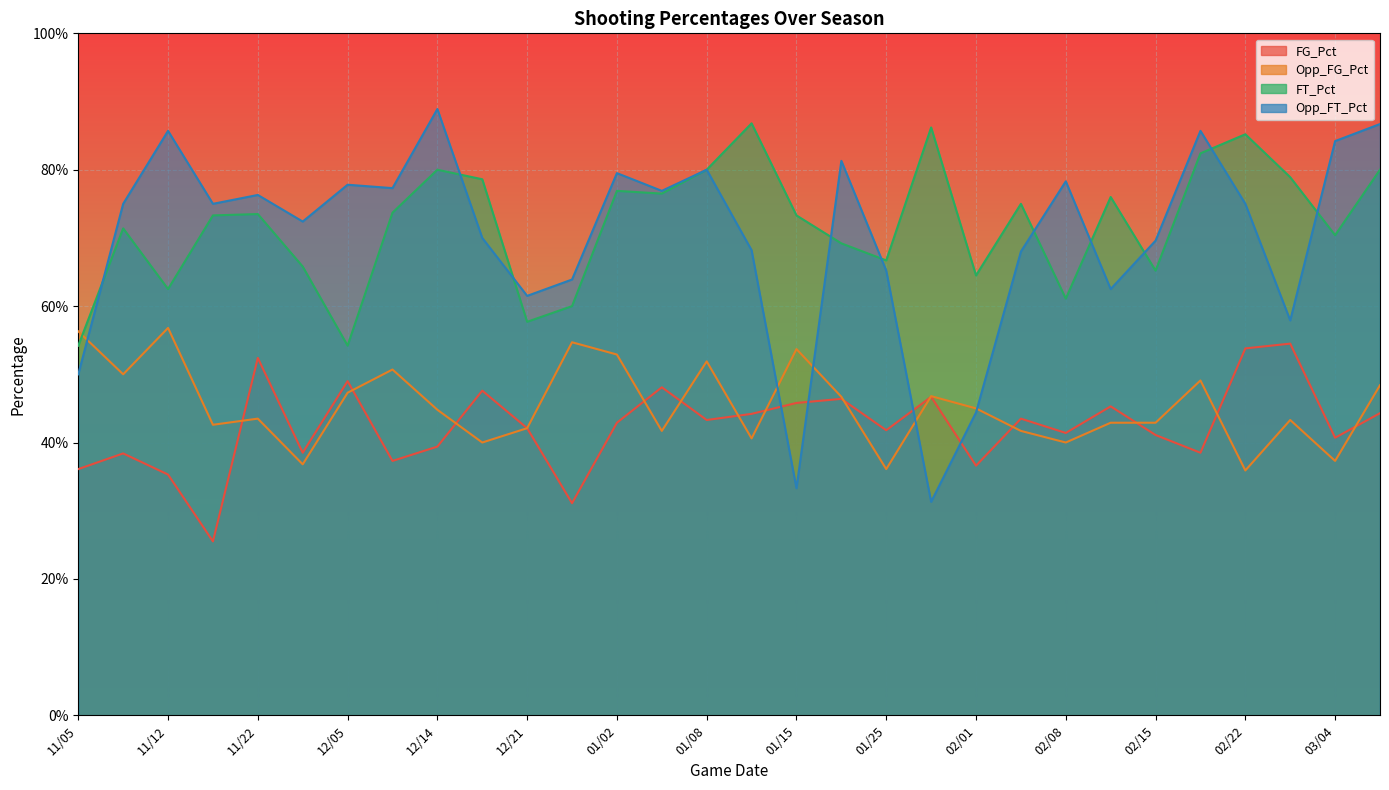

True or false: Opp_FG_Pct has a value of 0.2 at 02/08.

False